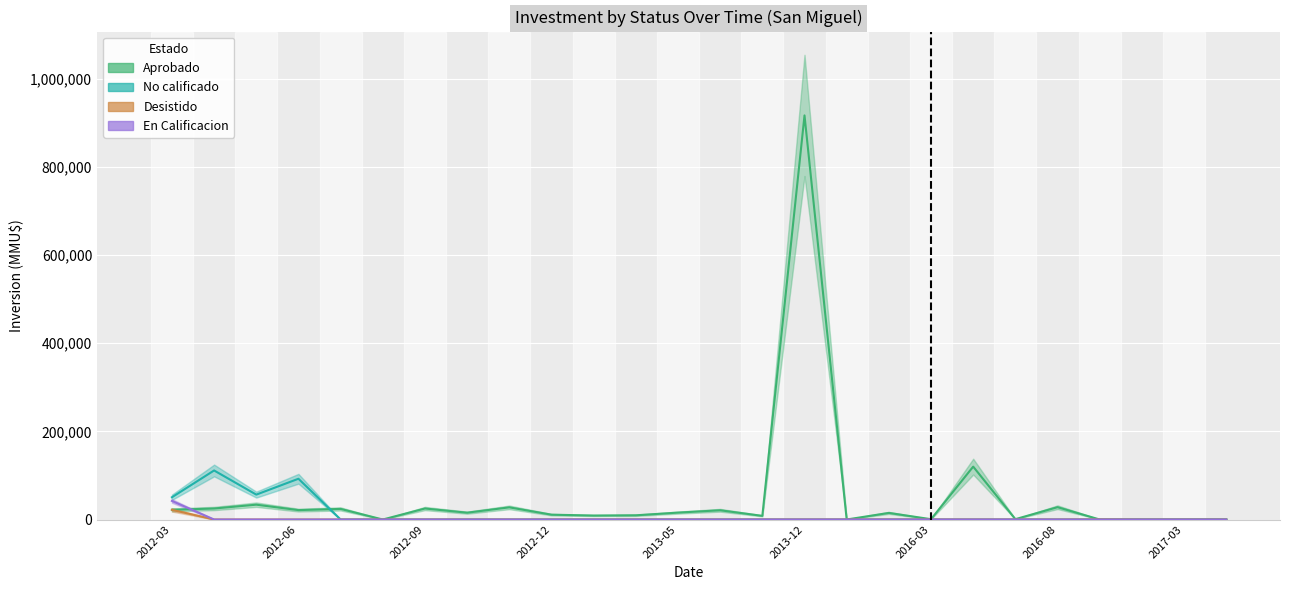

Where do No calificado and Aprobado first cross each other?

2012-06 and 2012-07